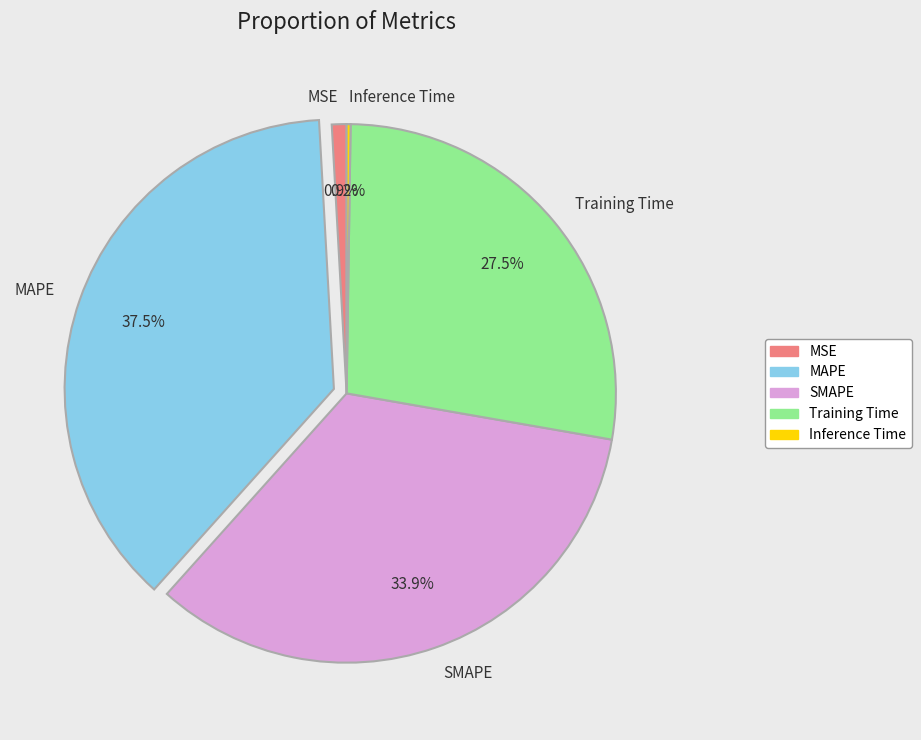

Does any single category account for the majority?

No